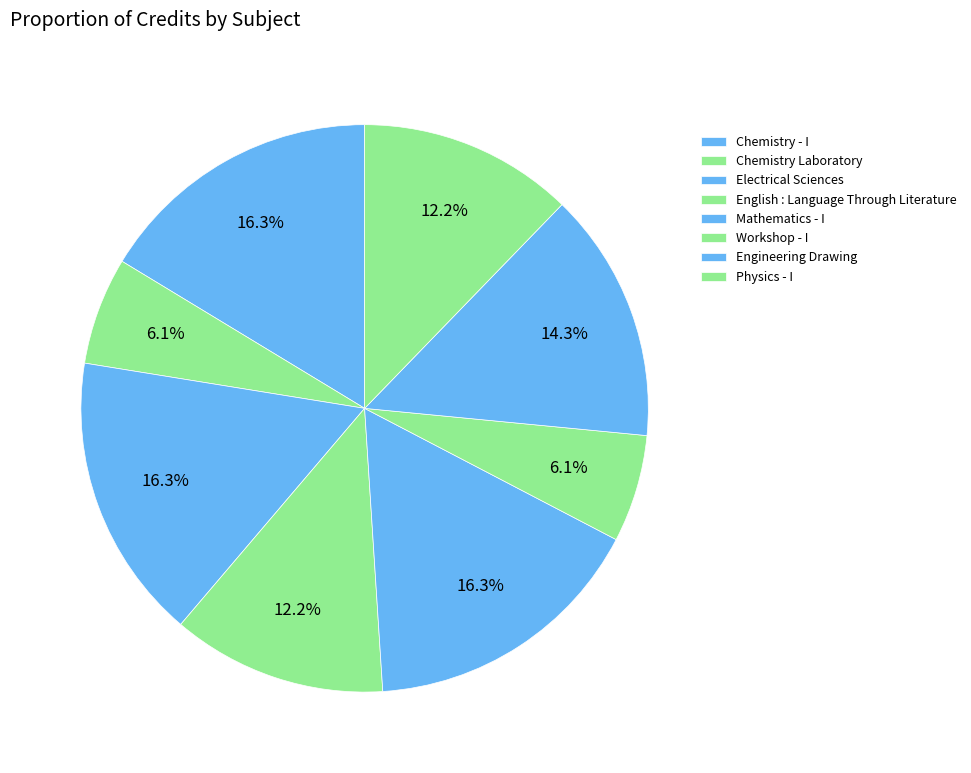

Combined, do Physics - I and Electrical Sciences account for over 50%?

No